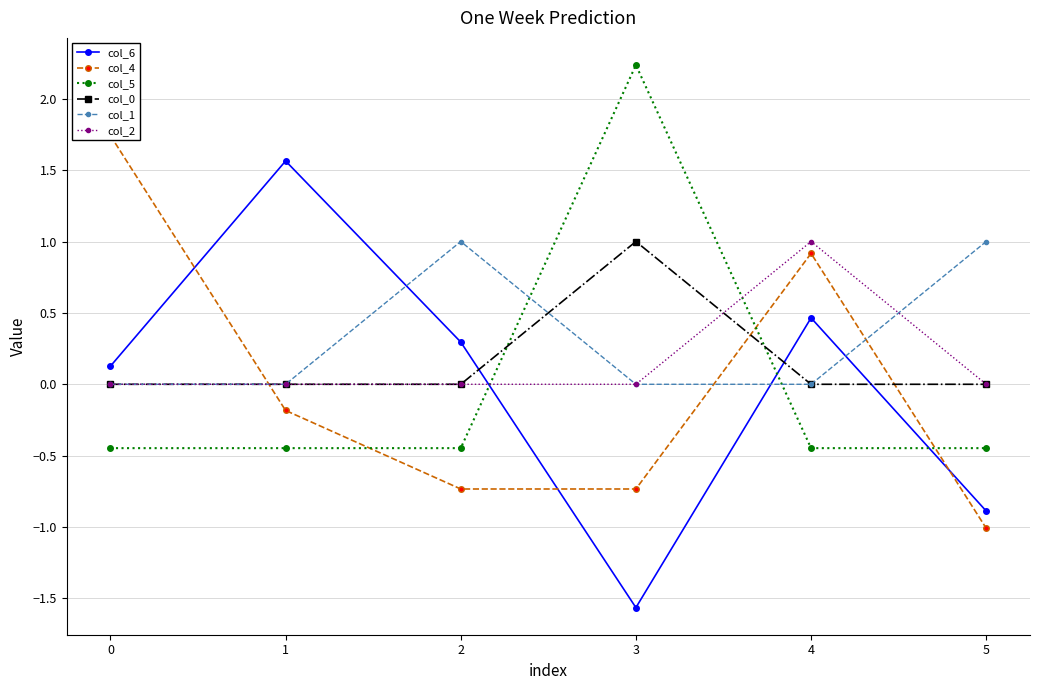

Where is the first local maximum for col_6?

1